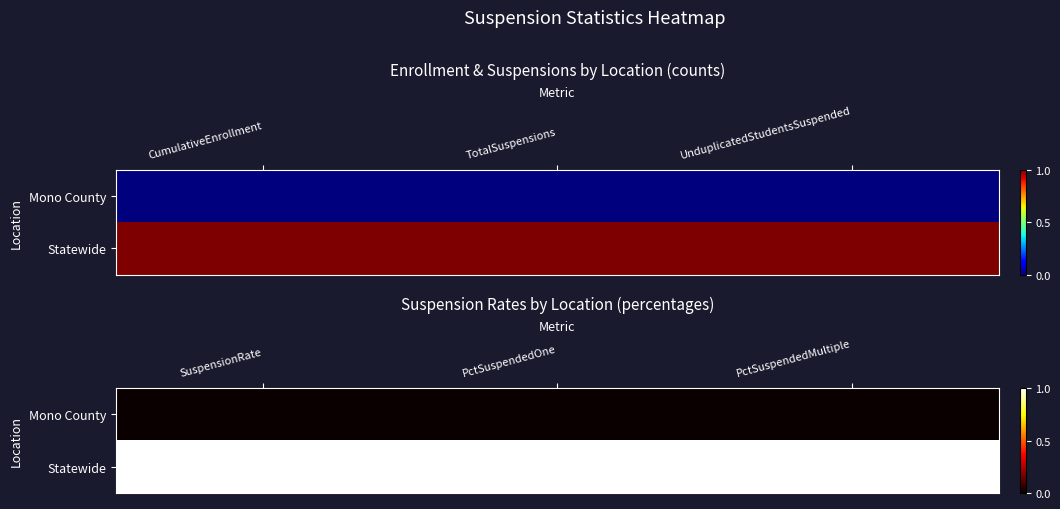

List the series in order of their overall mean, lowest first.

Mono County, Statewide